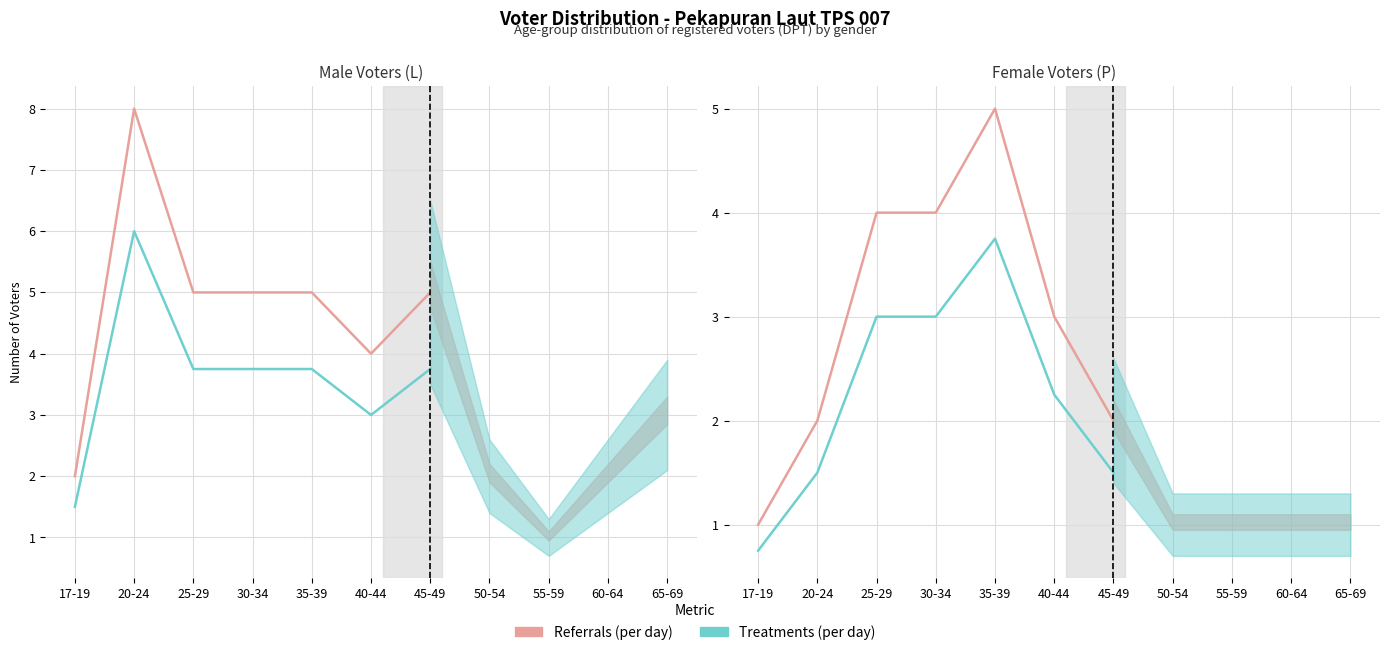

How many interior local peaks does the Treatments (per day) series have?

1